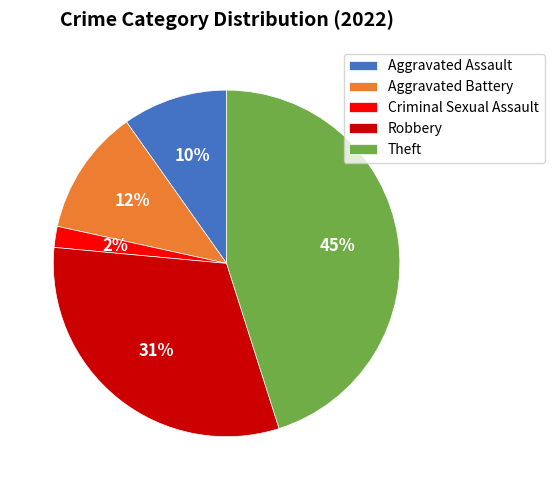

Does any single category account for the majority?

No